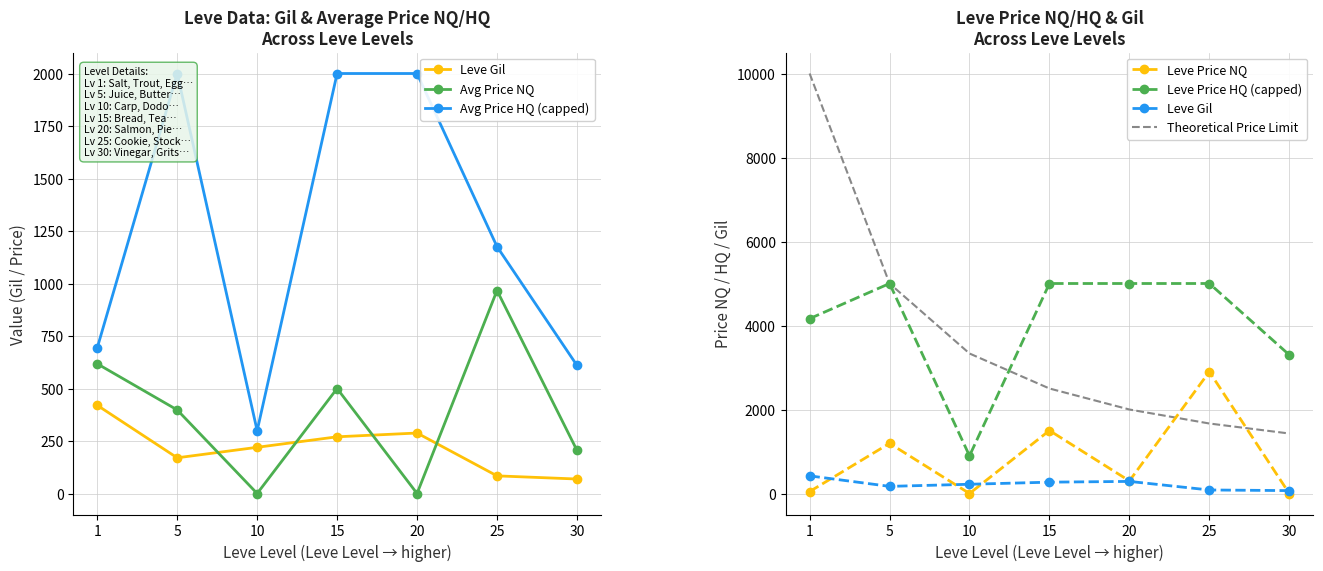

Rank the series by their maximum value, from highest to lowest.

Theoretical Price Limit, Leve Price HQ (capped), Leve Price NQ, Avg Price HQ (capped), Avg Price NQ, Leve Gil